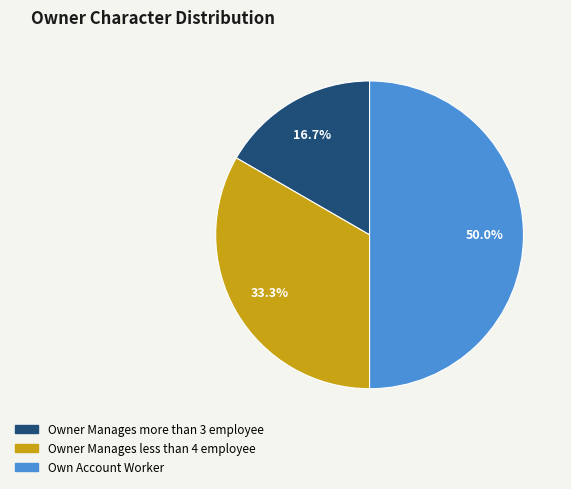

What is the largest slice in the pie chart?

Own Account Worker